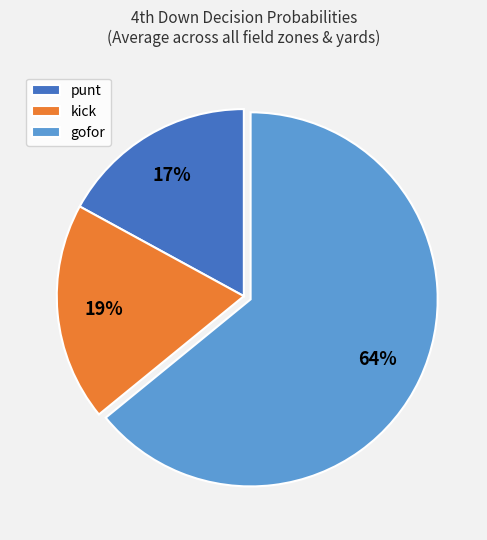

To the nearest percent, what is the difference between the largest and smallest slice percentages?

47%